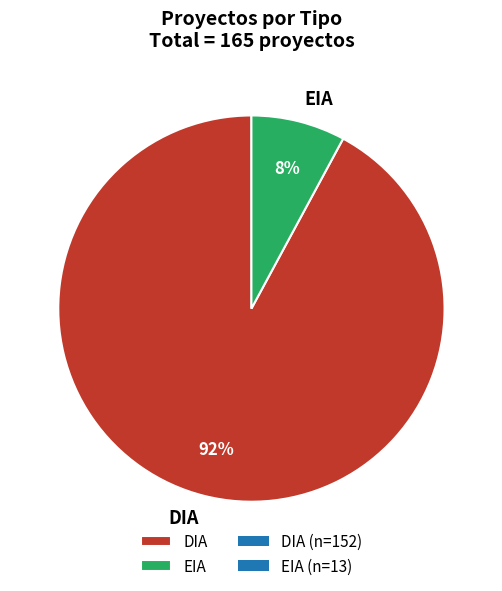

Is the sum of DIA and EIA greater than half?

Yes